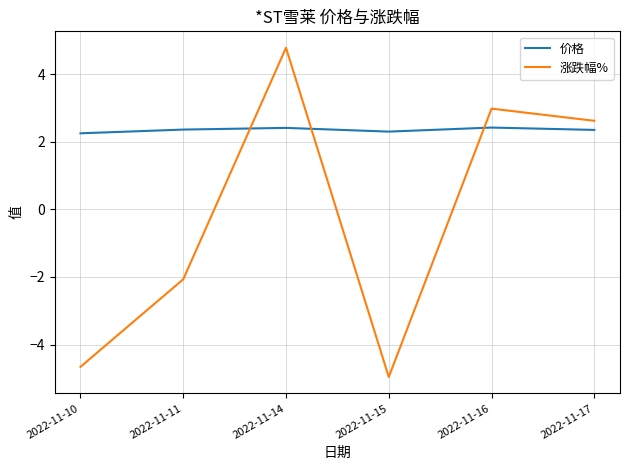

Which category has the highest value across all series?

2022-11-14